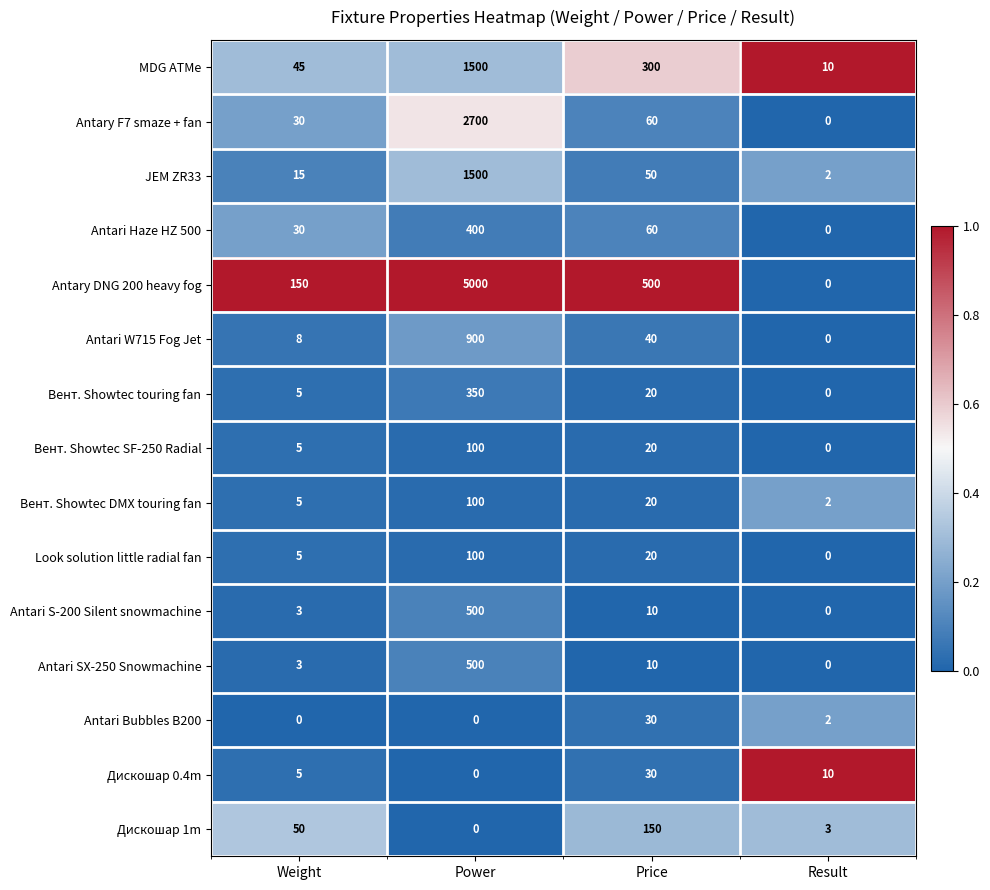

Which category has the highest value across all series?

Power